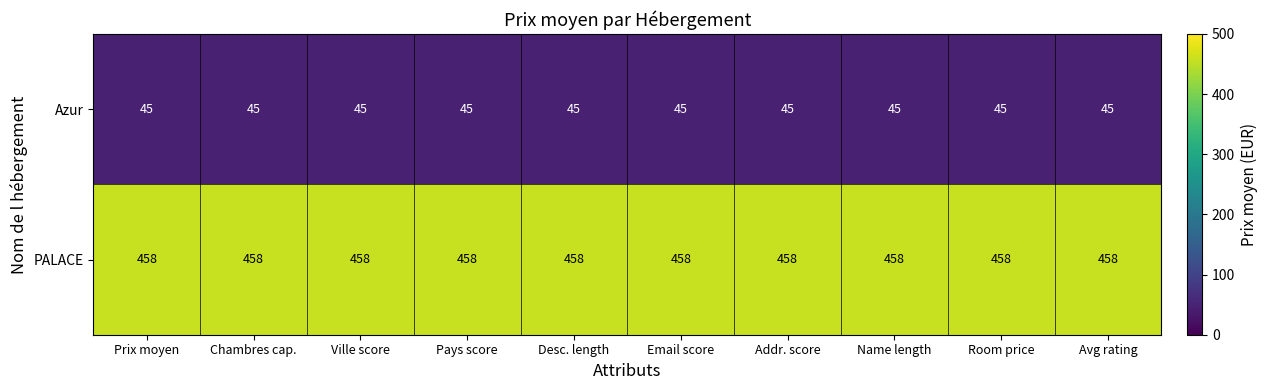

Count the number of data series in this chart.

2